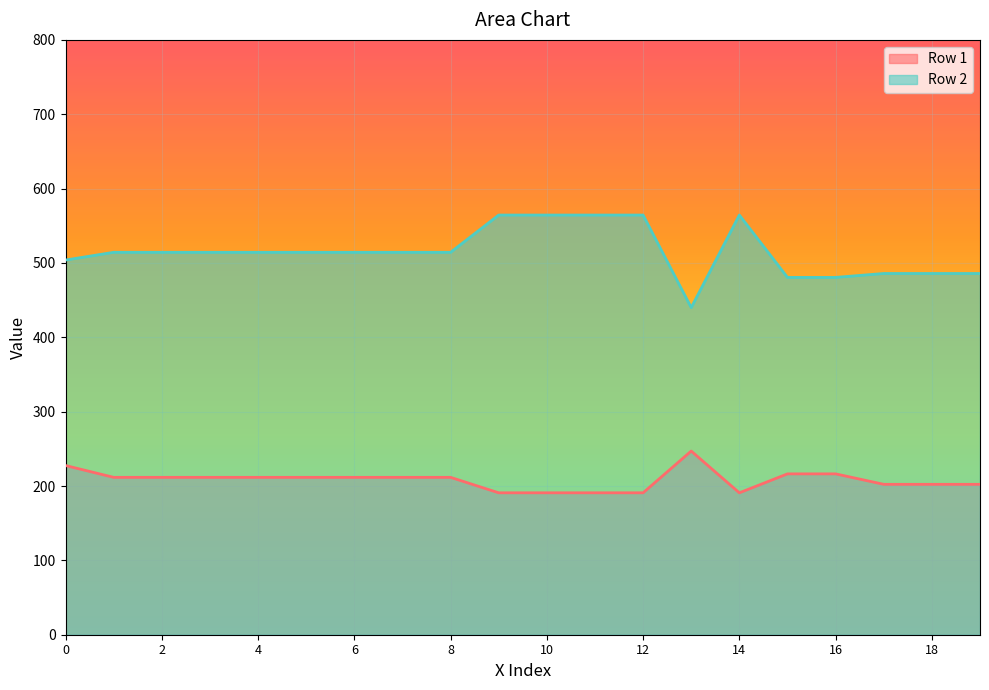

What is the spread (max minus min) of values at 11?

373.6